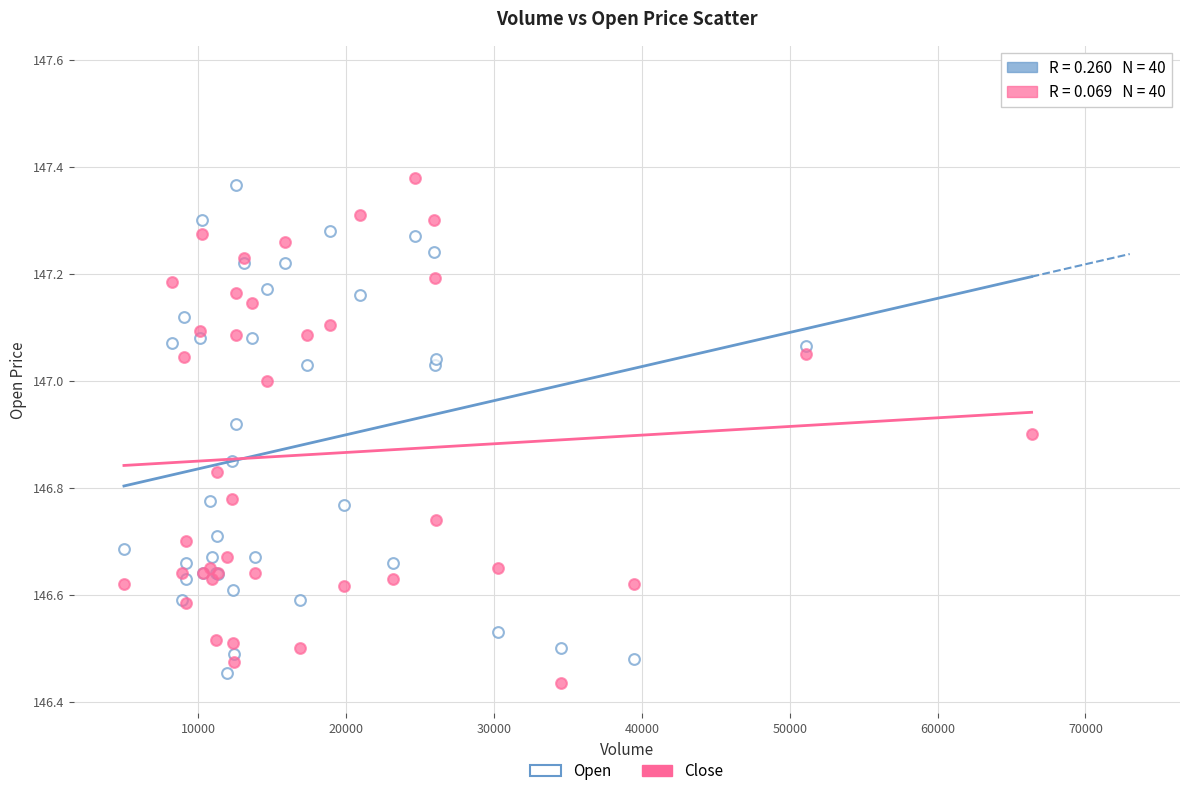

What are all the series names shown in the legend?

Open, Close